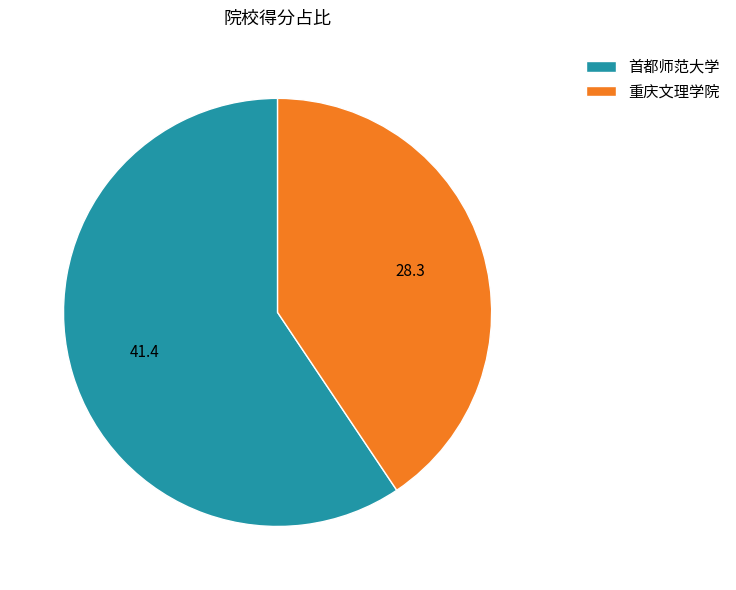

Approximately how many times larger is the value at 首都师范大学 compared to 重庆文理学院?

1.5